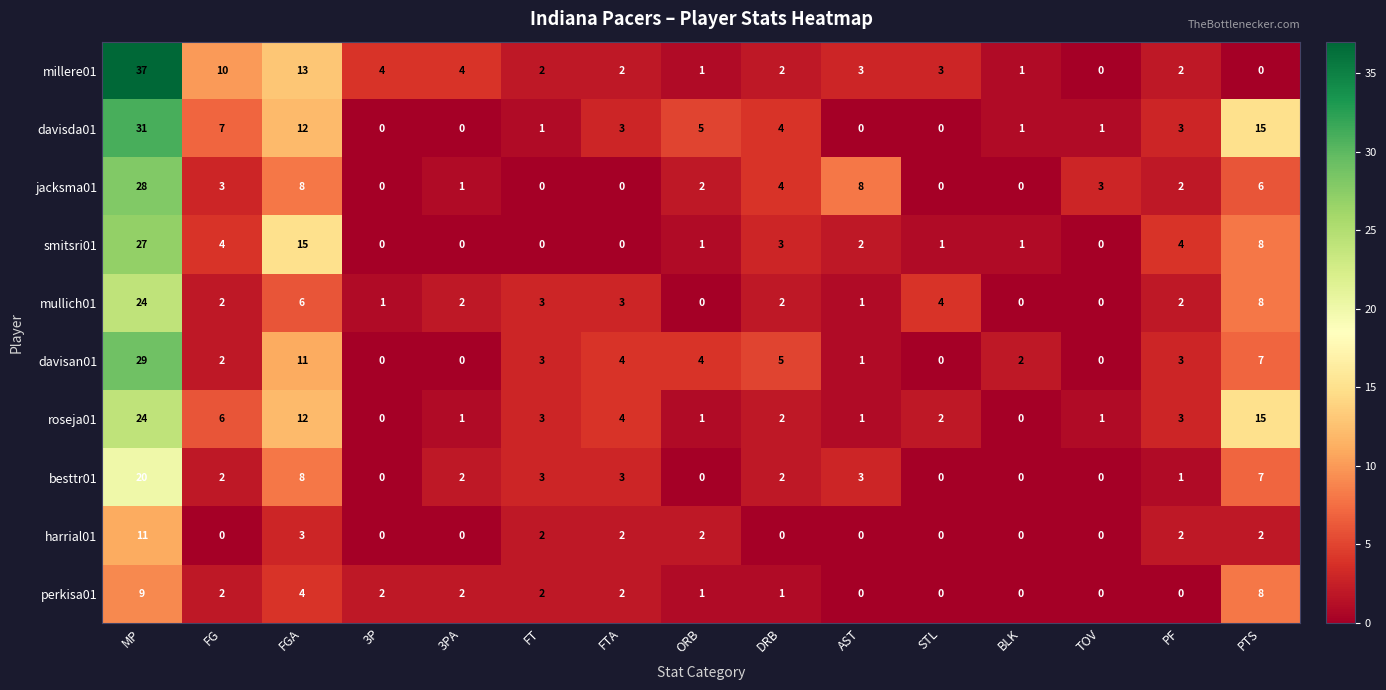

What is the sum of the harrial01 values at PF and FGA?

5